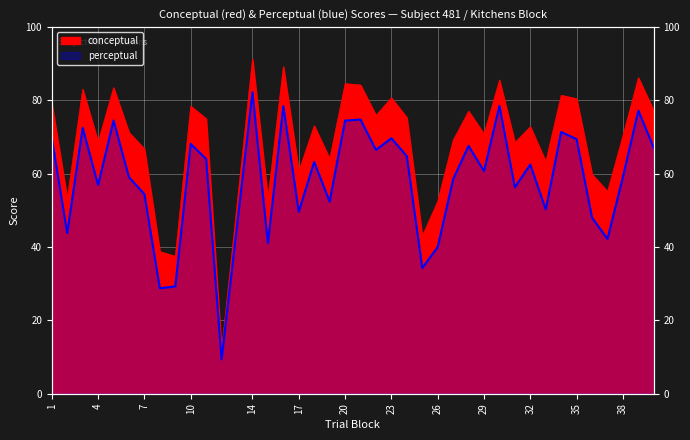

List the series in order of their peak value, highest first.

conceptual, perceptual